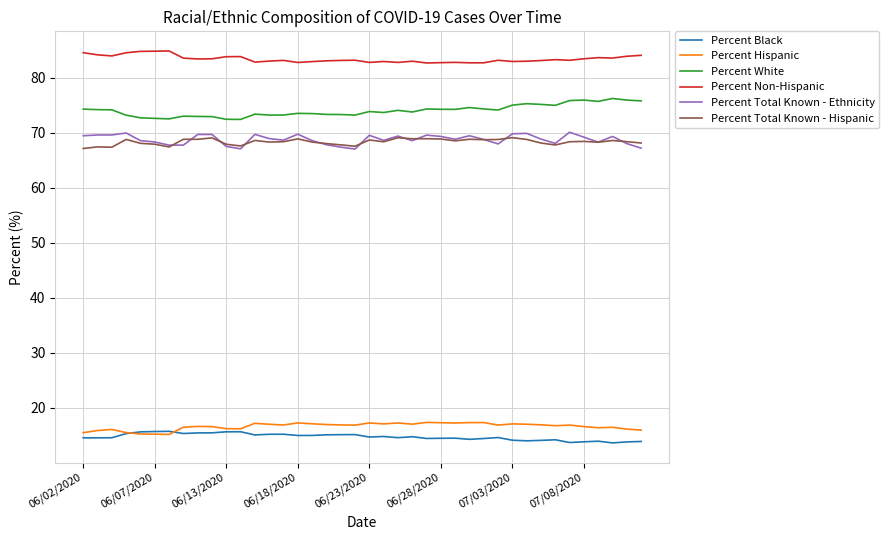

True or false: Percent Black and Percent Total Known - Hispanic intersect in this chart.

False